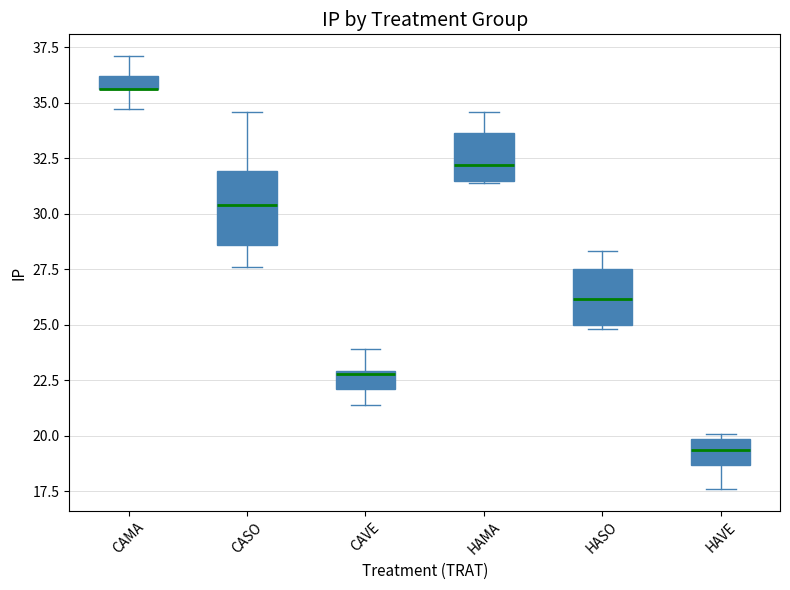

Which box is the tallest, from its lower edge to its upper edge?

CASO